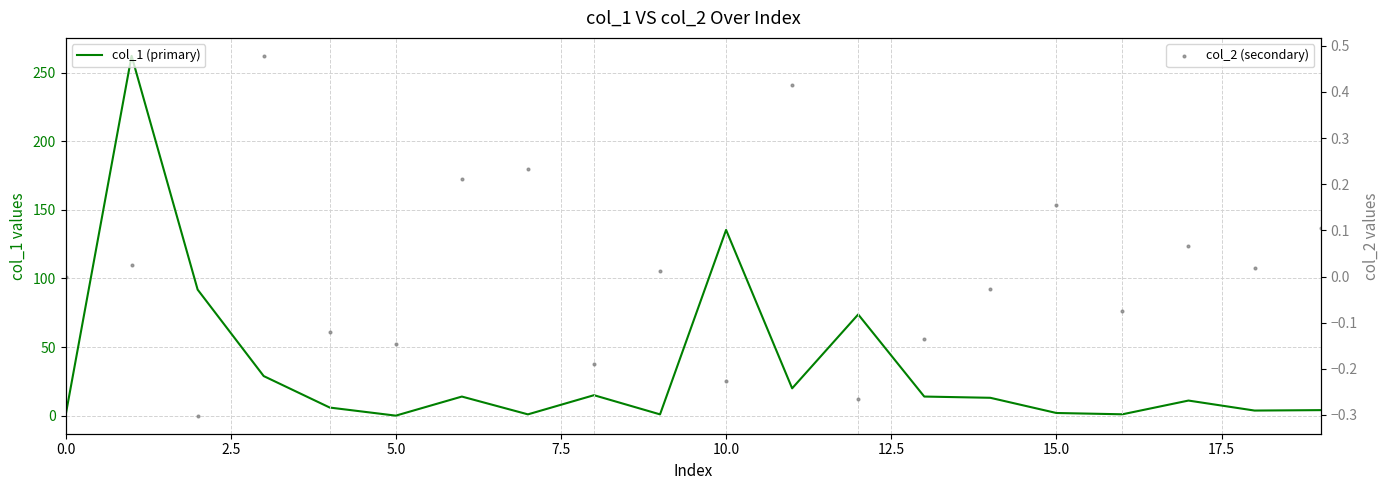

What is the total value across all series at 16?

1.0